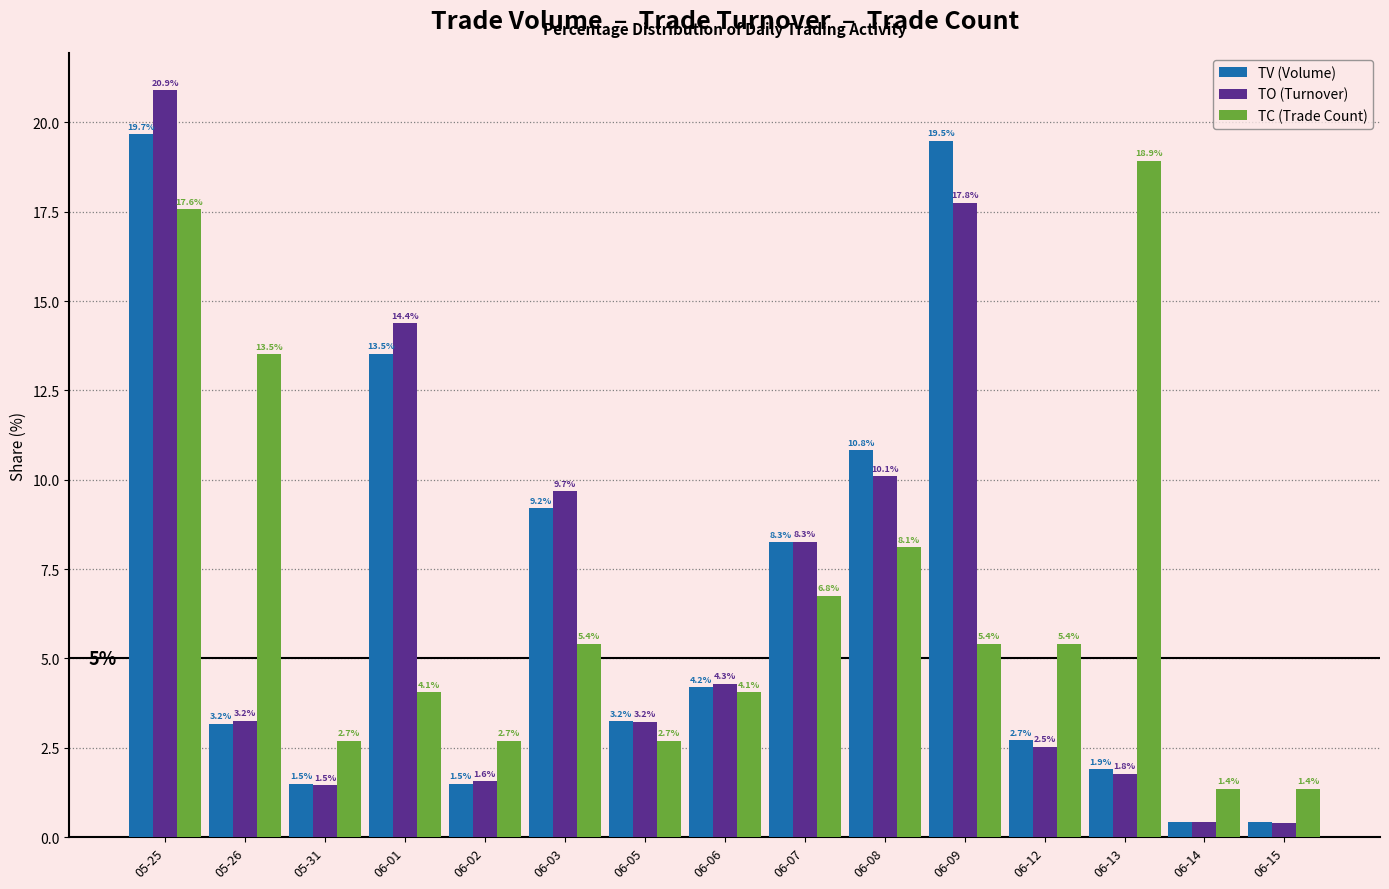

Does the chart contain stacked bars?

No